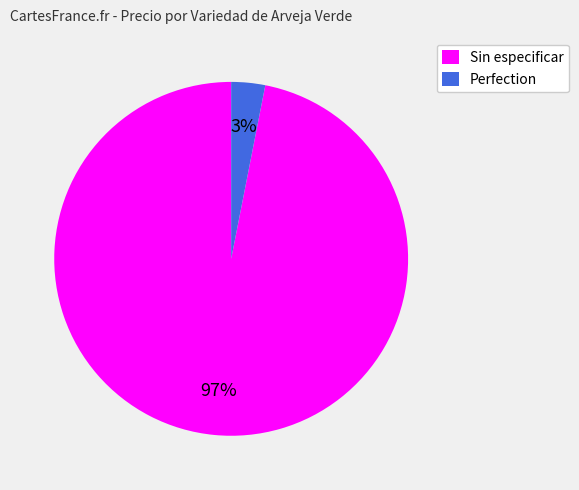

Which category has the smallest portion of the pie?

Perfection